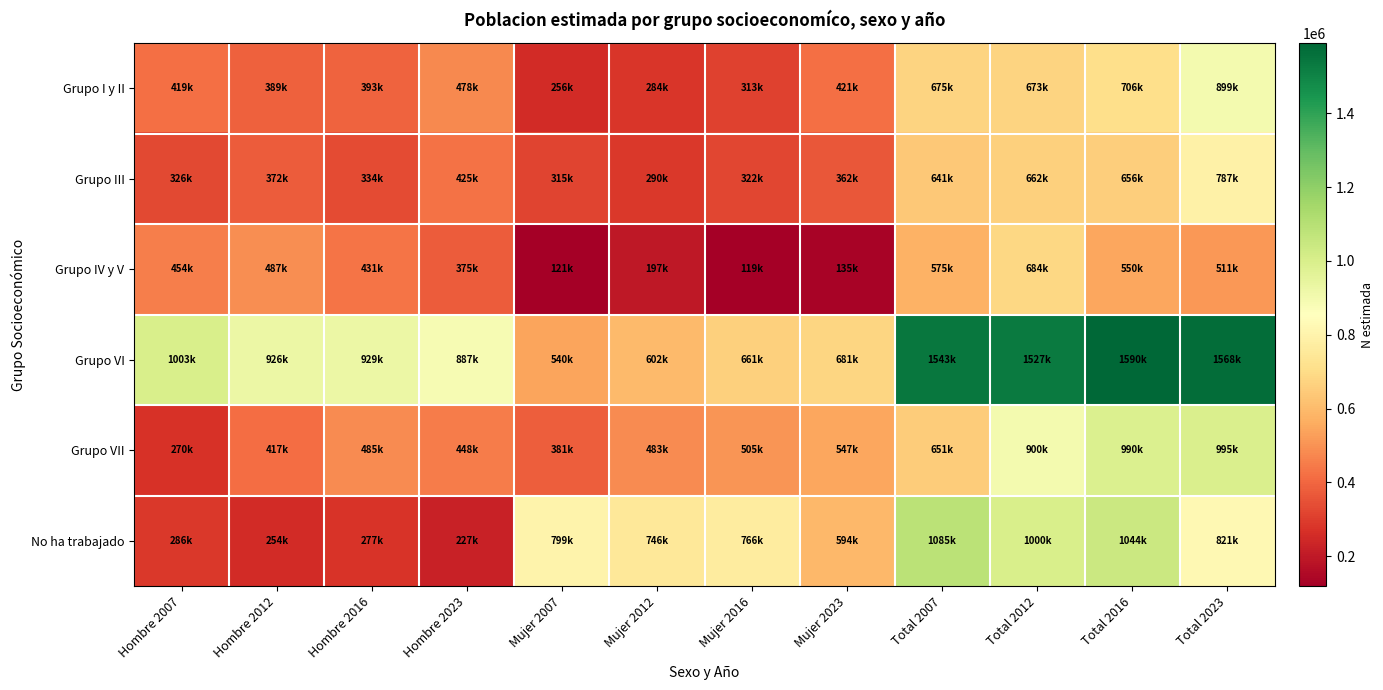

Which series has the widest spread of values?

Grupo VI